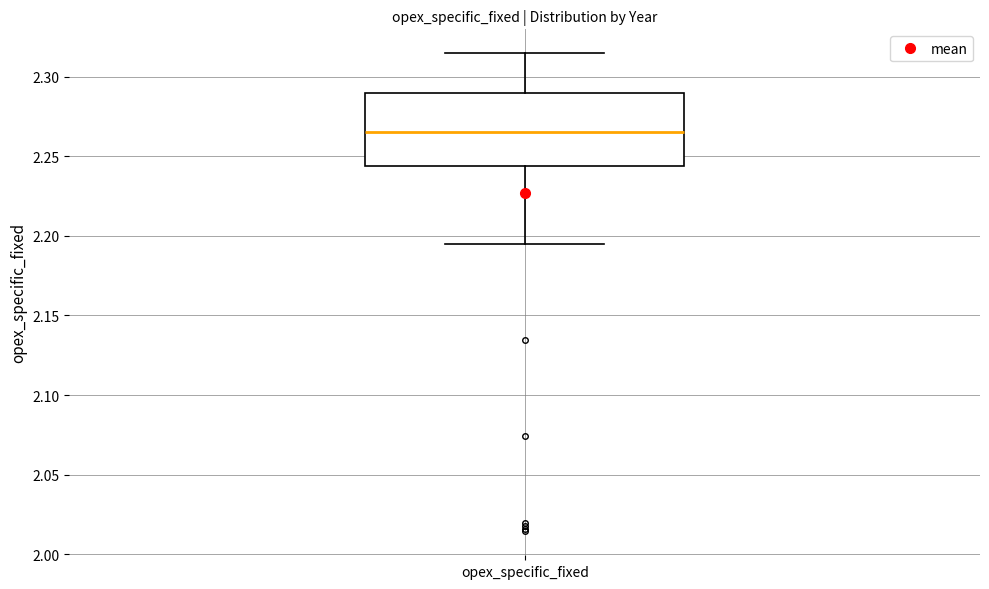

Read this box plot against the y-axis: the position of the median line, the range covered by the box, and the ends of both whiskers. The values are not printed on the chart, so give them approximately, as read against the axis.

median 2.265, box 2.245 to 2.290, whiskers 2.195 to 2.315